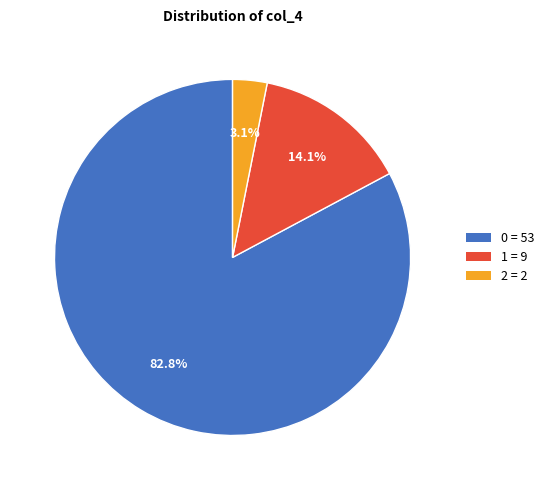

How much of the chart is everything except 1?

85.9%